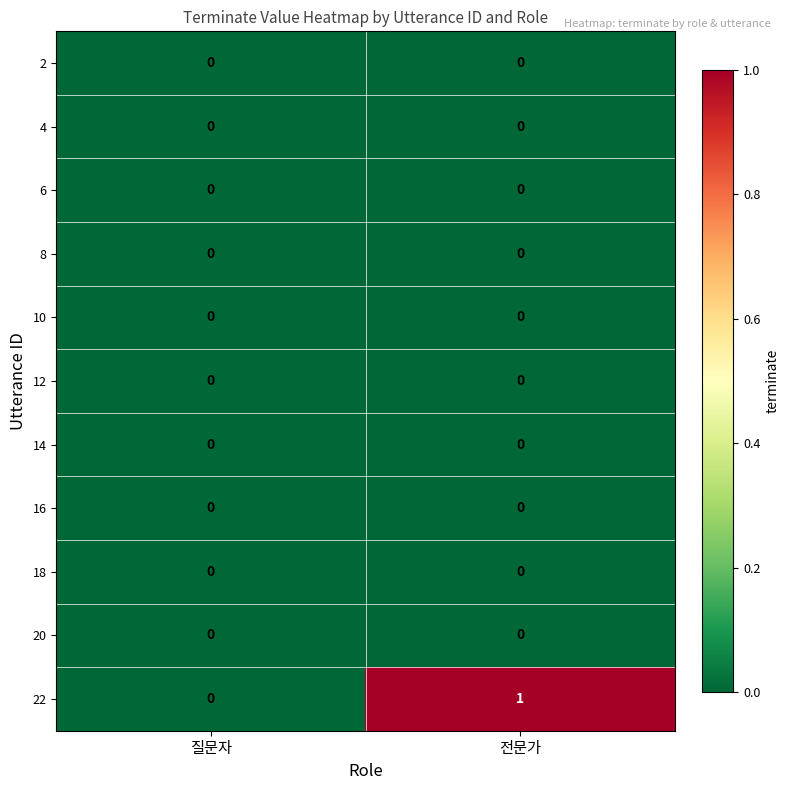

At which category is the sum across all series the highest?

전문가